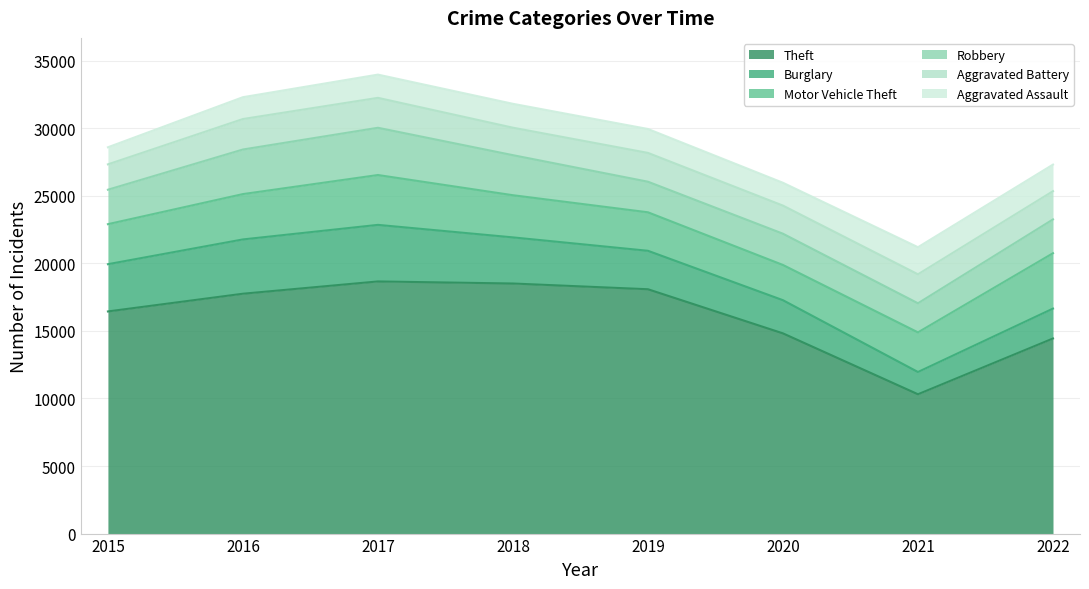

What is the value of the Aggravated Battery point at the 8th from the left?

2089